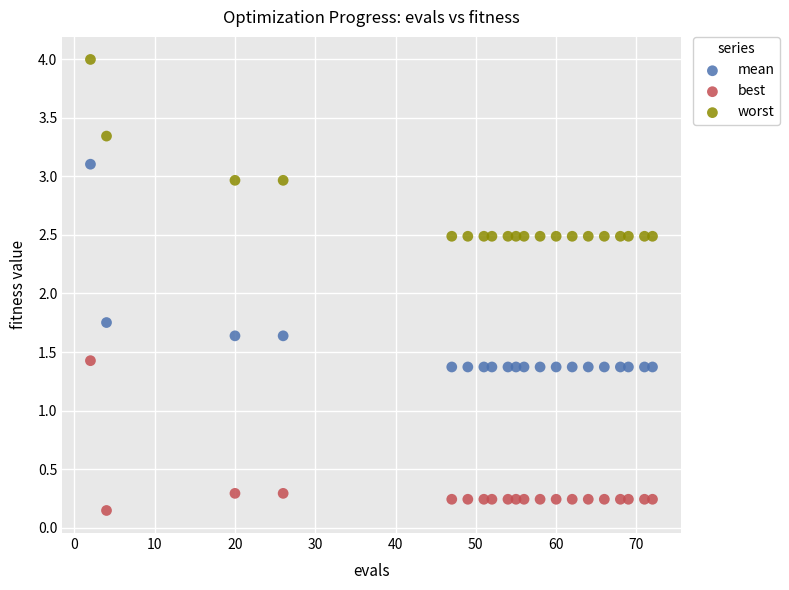

Across all data points, what is the range of Y values (max minus min)?

3.9